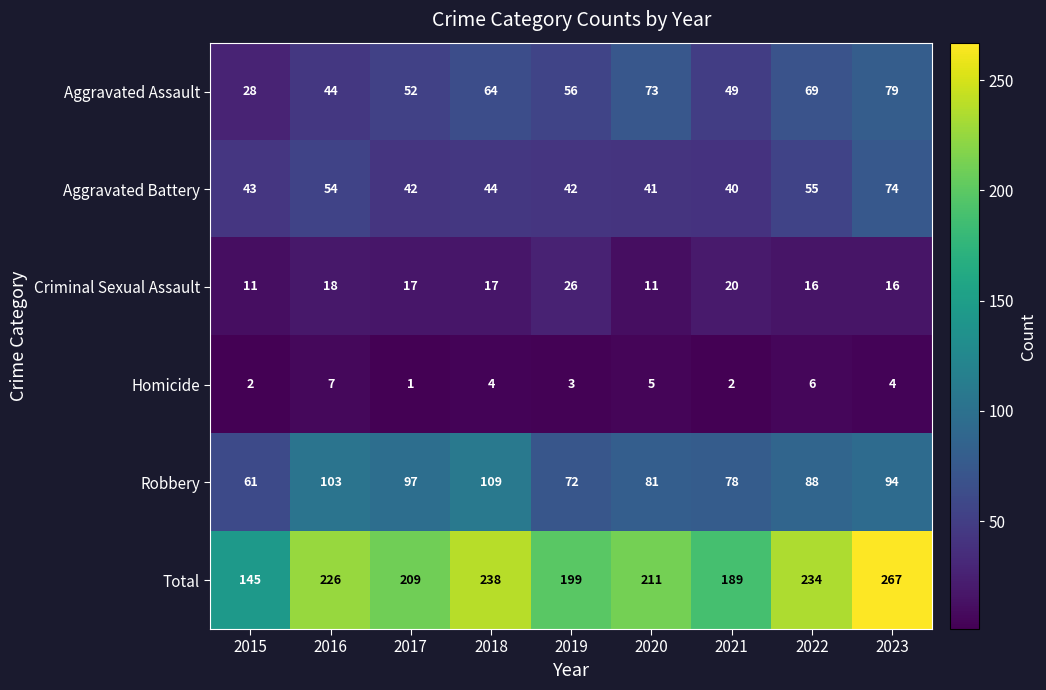

Which series has the largest range (max minus min)?

Total